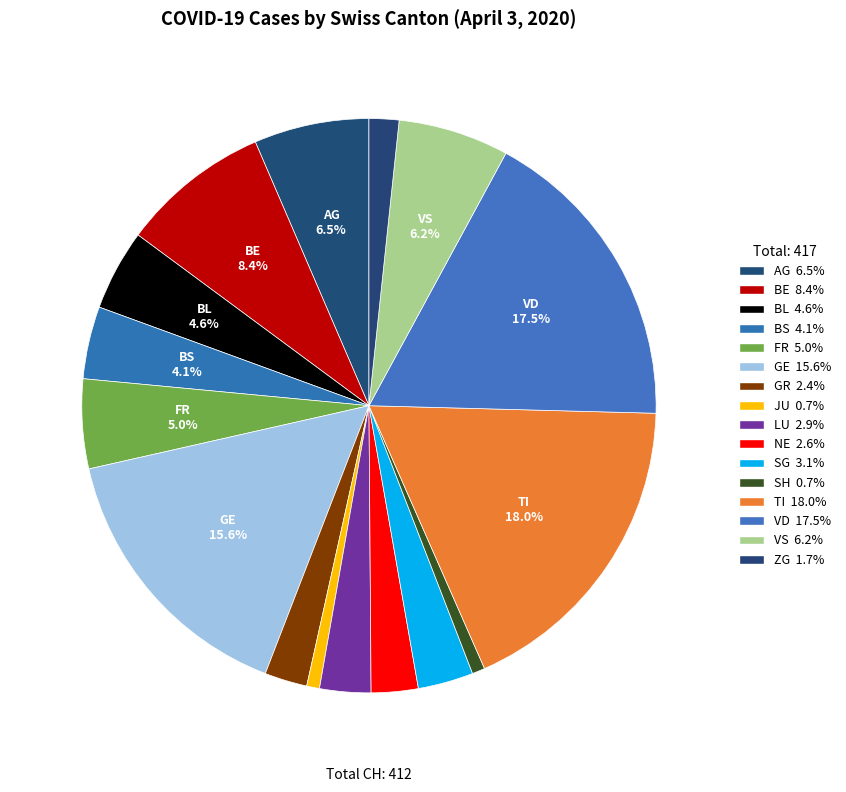

How many slices are in this pie chart?

16